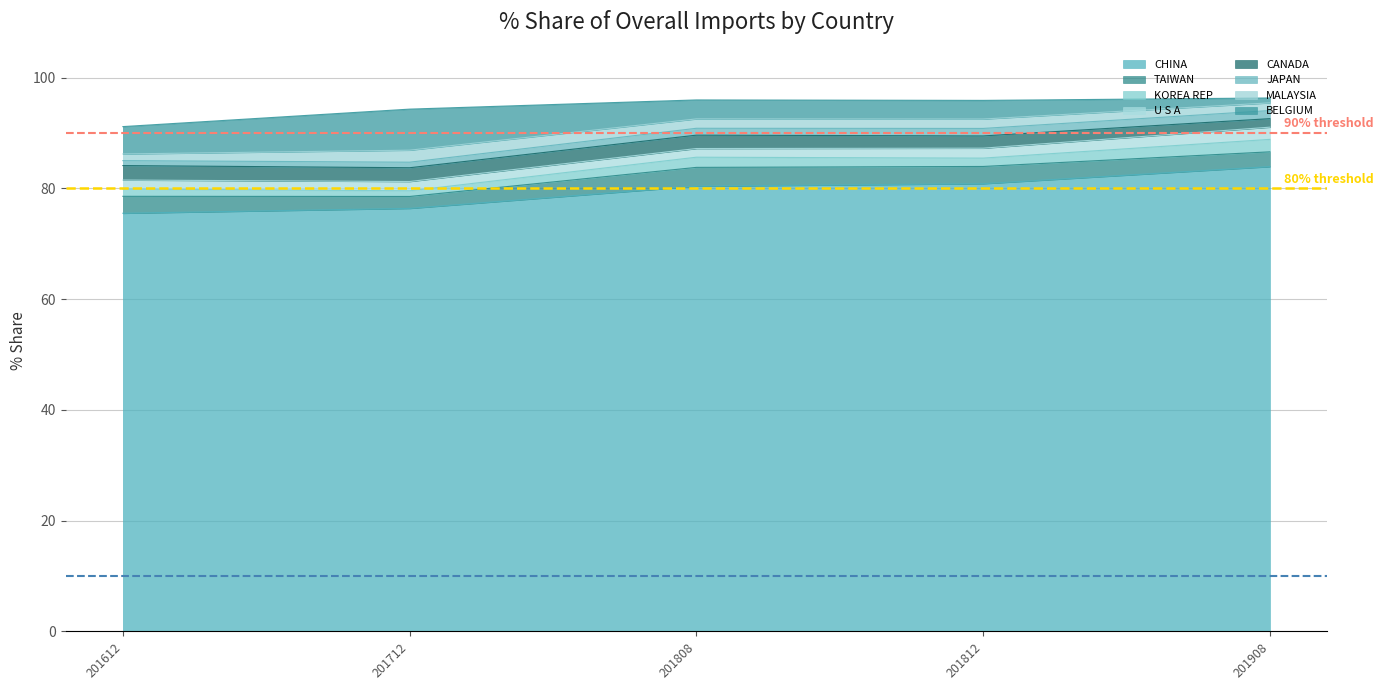

Does the chart have visible grid lines?

Yes